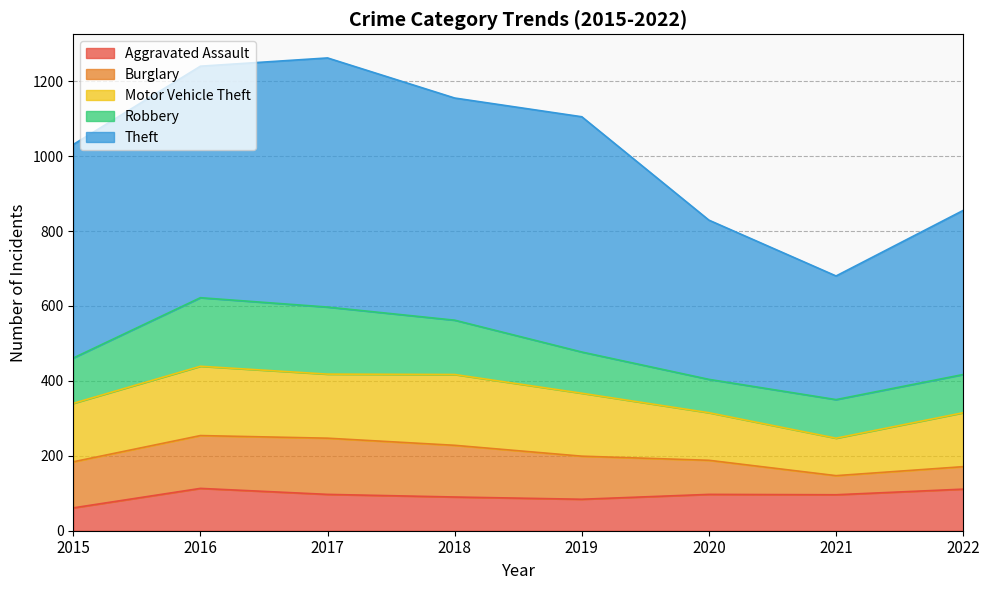

At which label is Burglary closest to 100?

2020